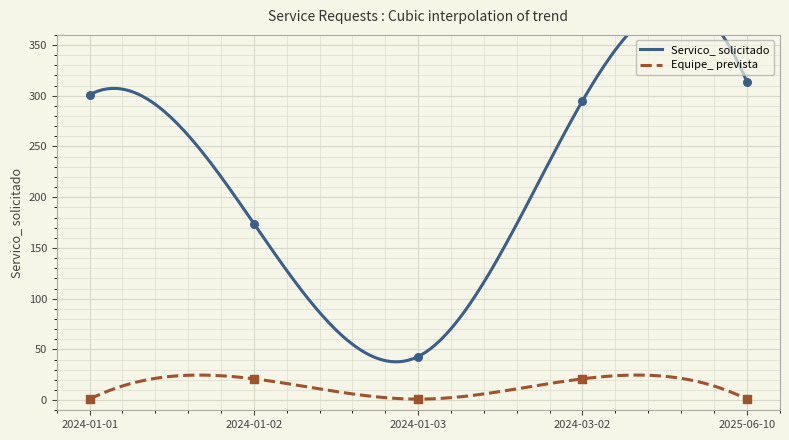

What are all the series names shown in the legend?

Servico_ solicitado, Equipe_ prevista